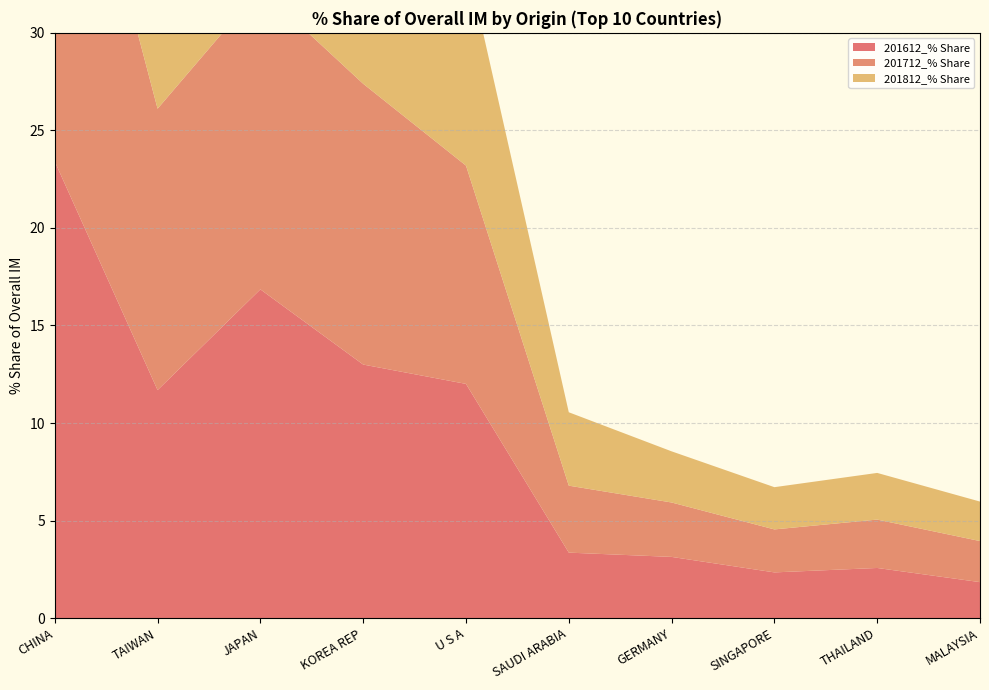

Reading right to left, transcribe all the data shown in this chart.

201612_% Share: MALAYSIA=1.8	THAILAND=2.6	SINGAPORE=2.3	GERMANY=3.1	SAUDI ARABIA=3.4	U S A=12.0	KOREA REP=13.0	JAPAN=16.9	TAIWAN=11.7	CHINA=23.4
201712_% Share: MALAYSIA=2.1	THAILAND=2.5	SINGAPORE=2.2	GERMANY=2.8	SAUDI ARABIA=3.4	U S A=11.2	KOREA REP=14.4	JAPAN=15.4	TAIWAN=14.4	CHINA=22.7
201812_% Share: MALAYSIA=2.0	THAILAND=2.4	SINGAPORE=2.2	GERMANY=2.6	SAUDI ARABIA=3.8	U S A=10.7	KOREA REP=13.9	JAPAN=14.9	TAIWAN=16.1	CHINA=24.3